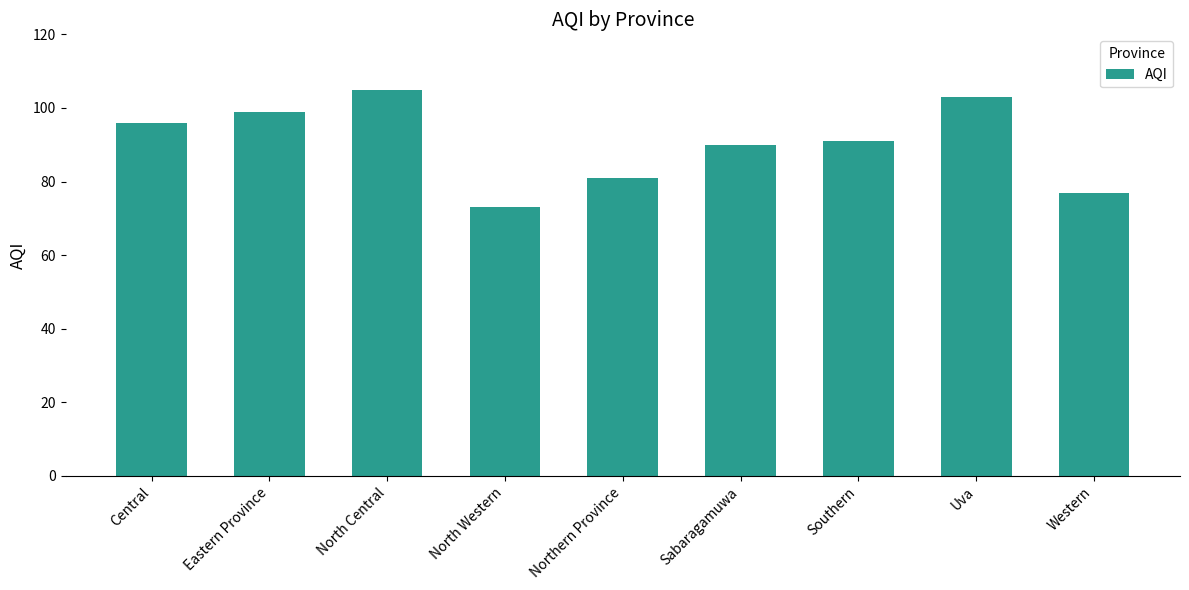

Between Sabaragamuwa and Western, which is larger?

Sabaragamuwa